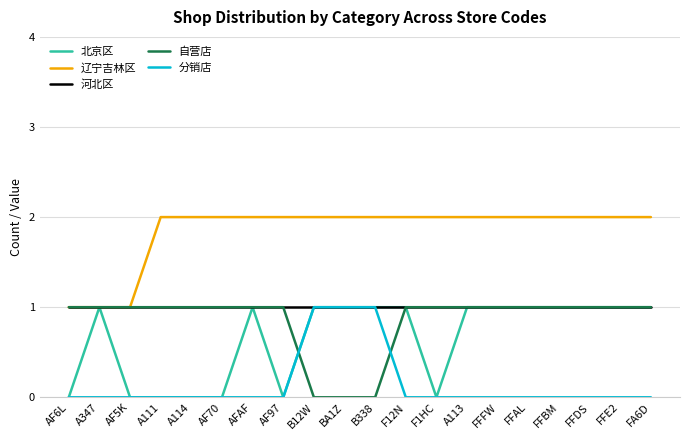

True or false: 自营店 and 分销店 cross at least once.

True